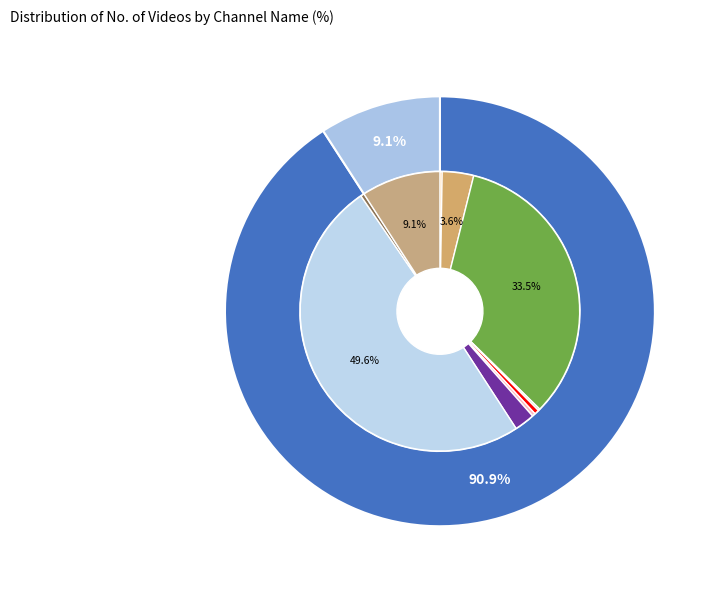

To the nearest percent, what portion does PewDiePie represent?

2%